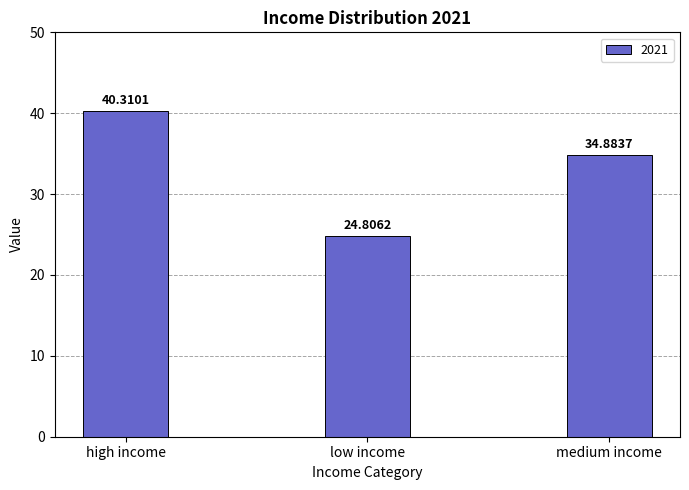

Reading left to right, transcribe all the data shown in this chart.

high income=40.3	low income=24.8	medium income=34.9